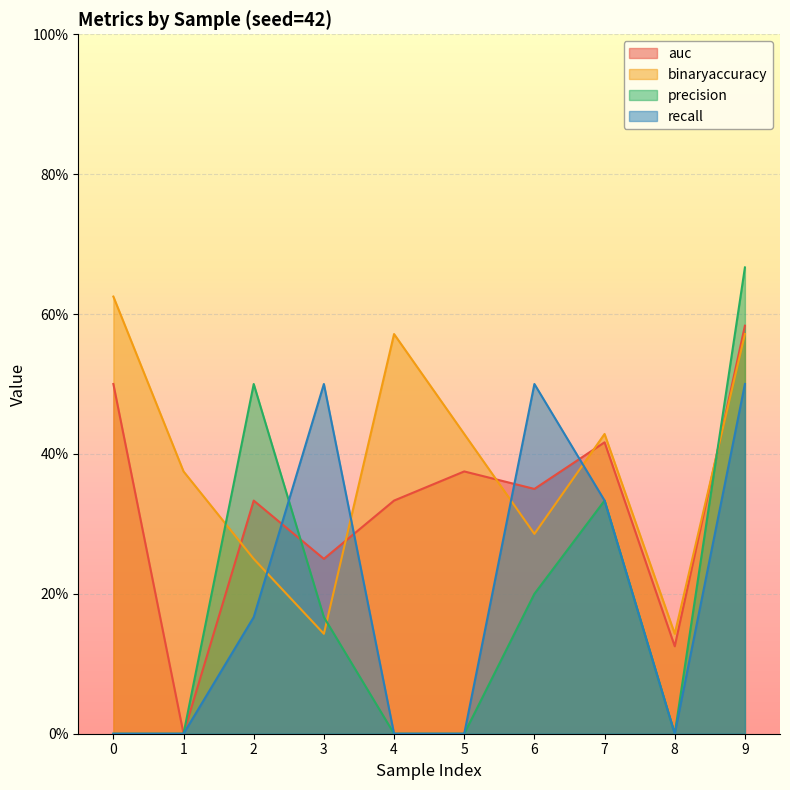

What is the difference between the maximum and second lowest values in the auc series?

0.5